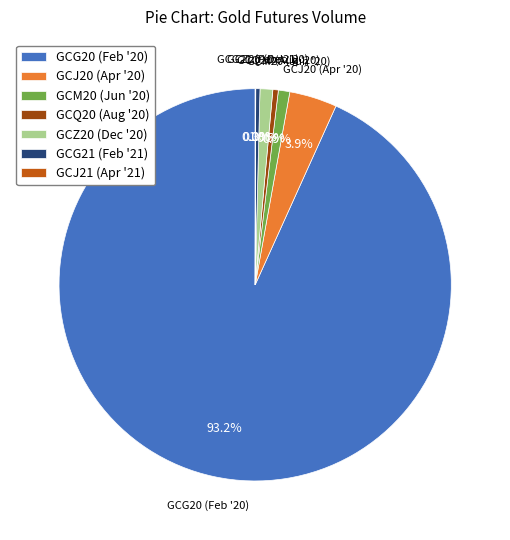

What is the largest slice in the pie chart?

GCG20 (Feb '20)